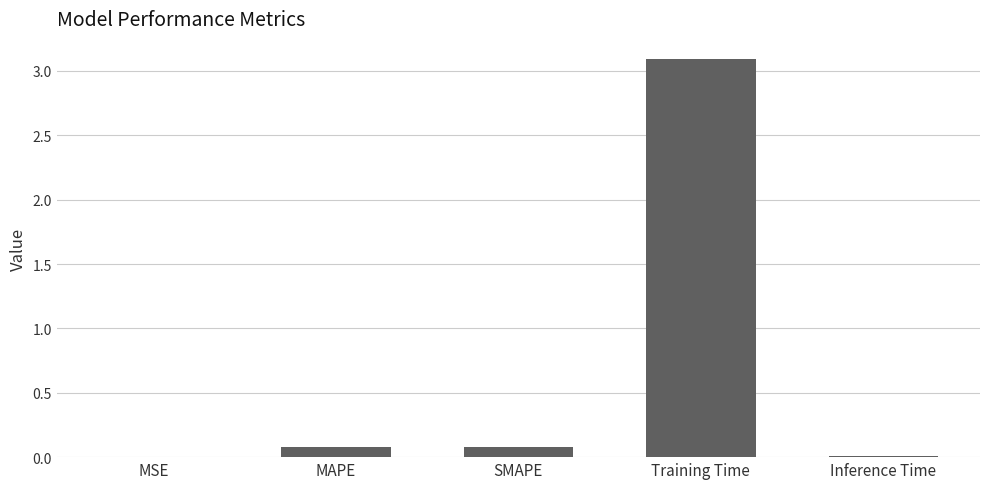

What is the sum of all values?

3.3